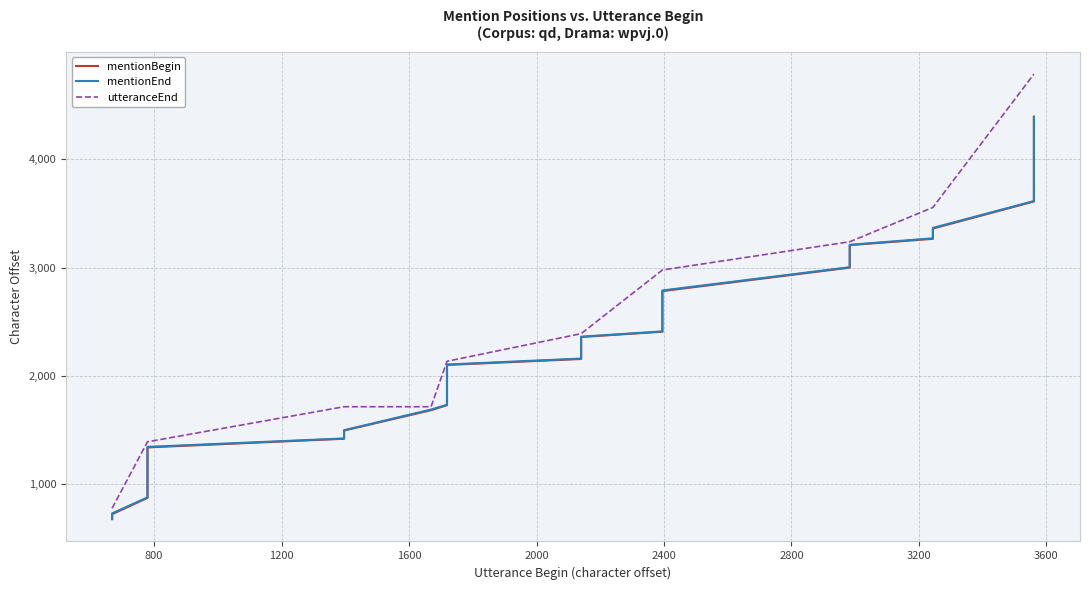

Reading left to right, what are all the values shown in this chart?

mentionBegin: 675	721	872	1096	1130	1338	1418	1448	1494	1682	1728	1742	2015	2055	2100	2155	2256	2261	2286	2358	2407	2474	2617	2667	2680	2782	2999	3021	3068	3165	3207	3265	3360	3610	3629	3633	3826	4076	4157	4389
mentionEnd: 681	729	876	1099	1134	1343	1421	1452	1497	1688	1732	1746	2019	2059	2104	2159	2260	2267	2289	2361	2410	2478	2620	2673	2684	2788	3003	3024	3071	3168	3210	3270	3366	3614	3632	3637	3834	4084	4165	4395
utteranceEnd: 776	776	1390	1390	1390	1390	1714	1714	1714	1714	2134	2134	2134	2134	2134	2389	2389	2389	2389	2389	2977	2977	2977	2977	2977	2977	3238	3238	3238	3238	3238	3555	3555	4787	4787	4787	4787	4787	4787	4787